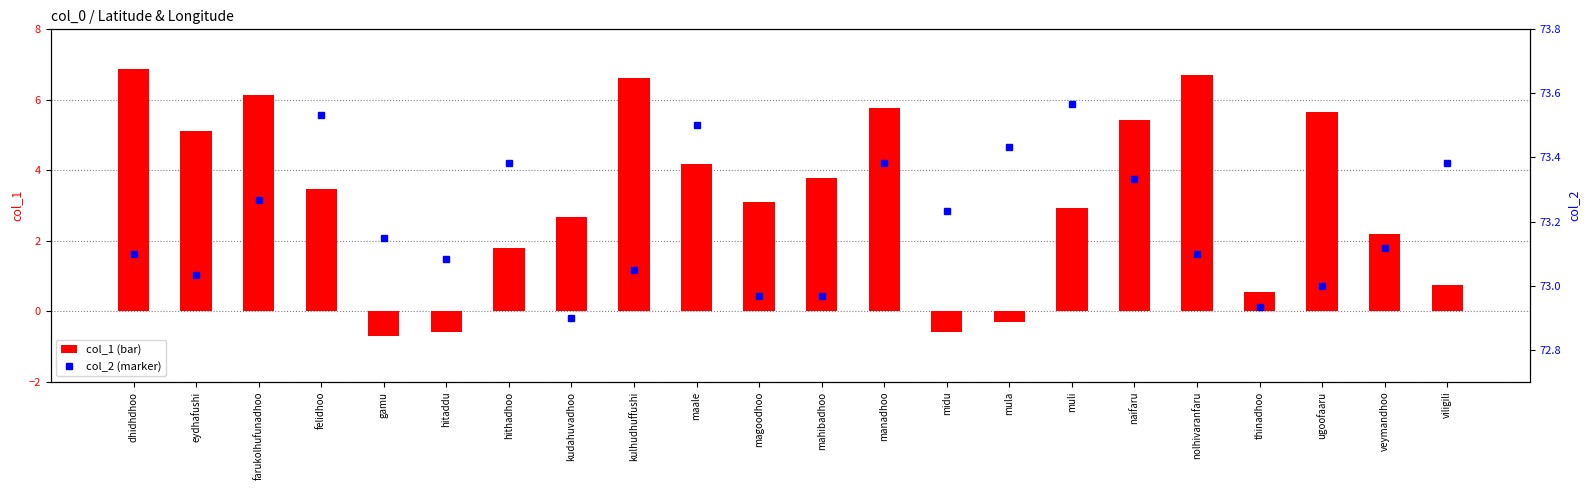

How many categories are shown in the chart?

22